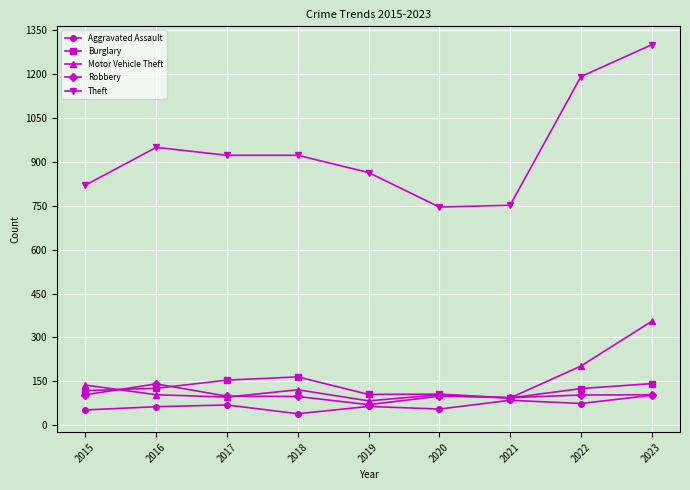

What is the value of the Burglary point at the 4th from the left?

165